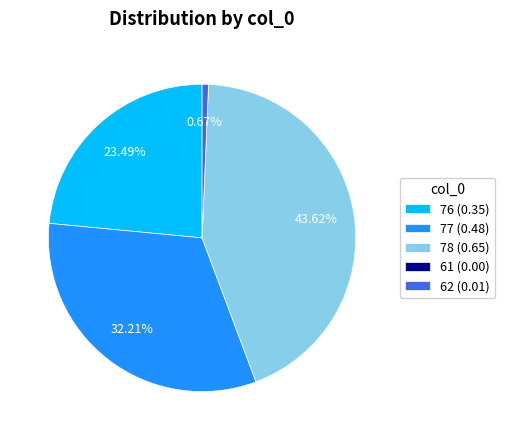

Is it true that 62 is 1% of the pie?

True